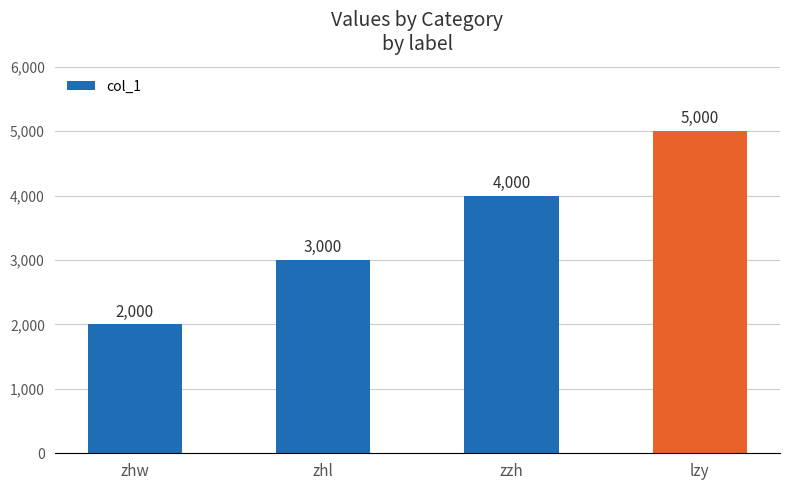

What is the sum of all values?

14000